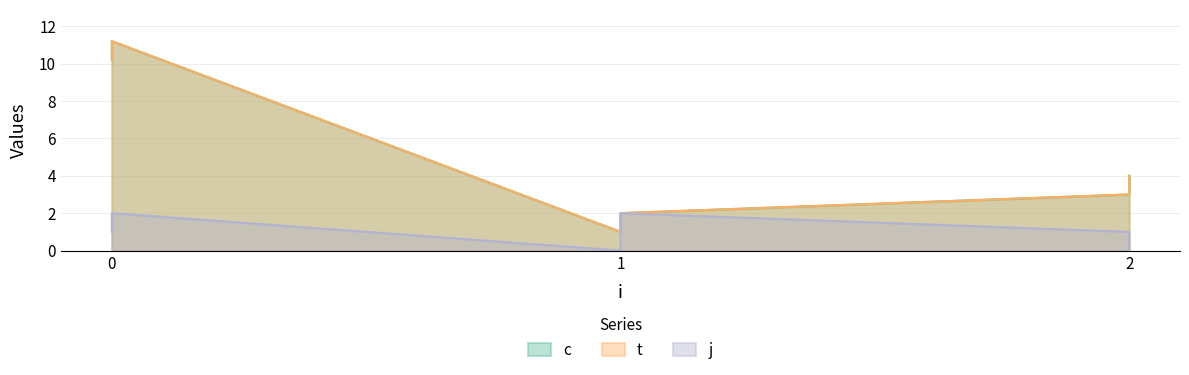

What is the minimum value for t?

1.0